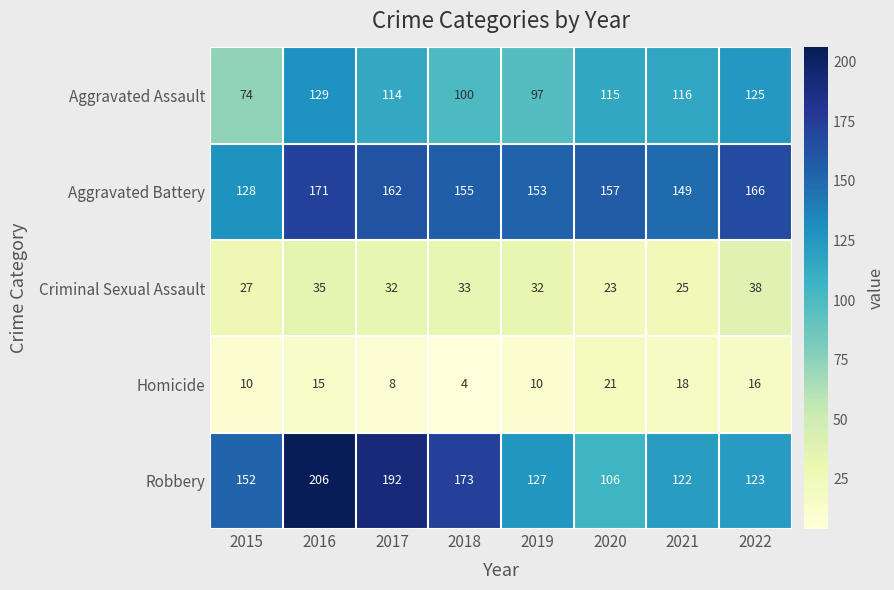

Which category has the lowest value in the Criminal Sexual Assault series?

2020